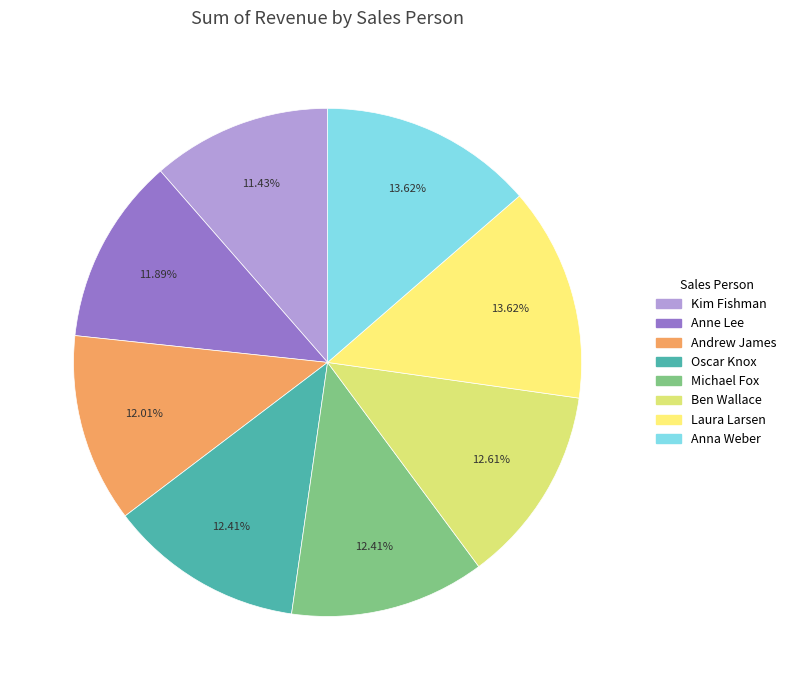

What percentage is the Laura Larsen slice, to the nearest percent?

14%